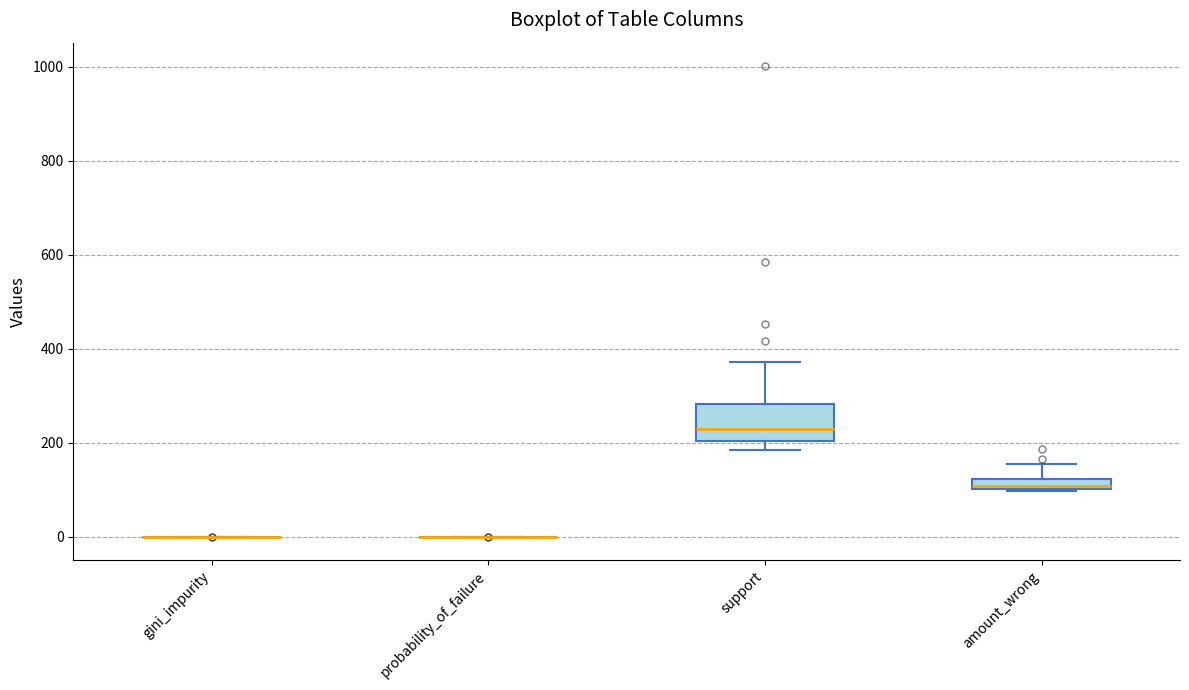

Comparing the boxes themselves (not the whiskers), which one is the tallest?

support